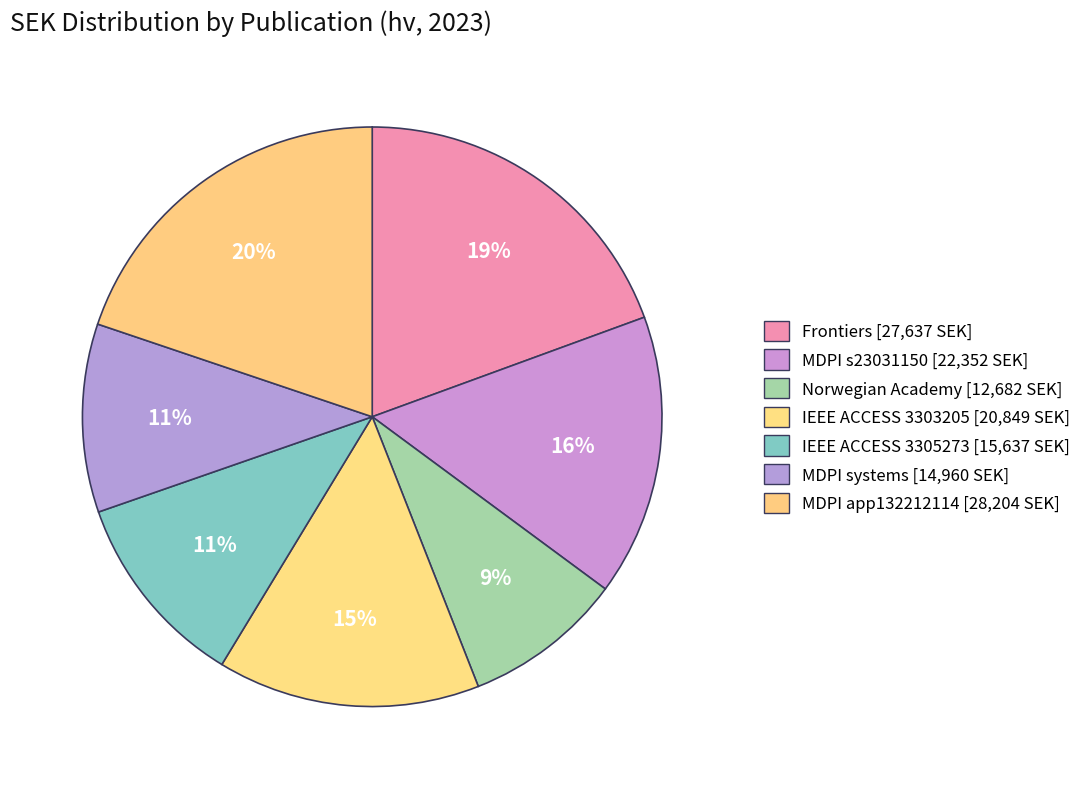

What is the largest slice in the pie chart?

10.3390/app132212114